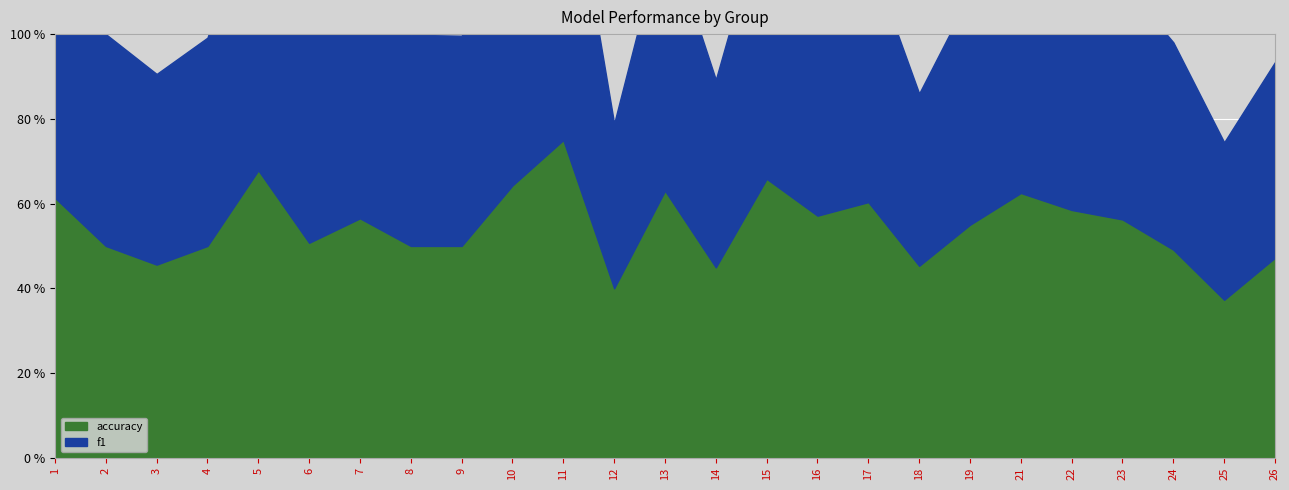

What is the value of the accuracy point at the 23rd from the left?

0.5